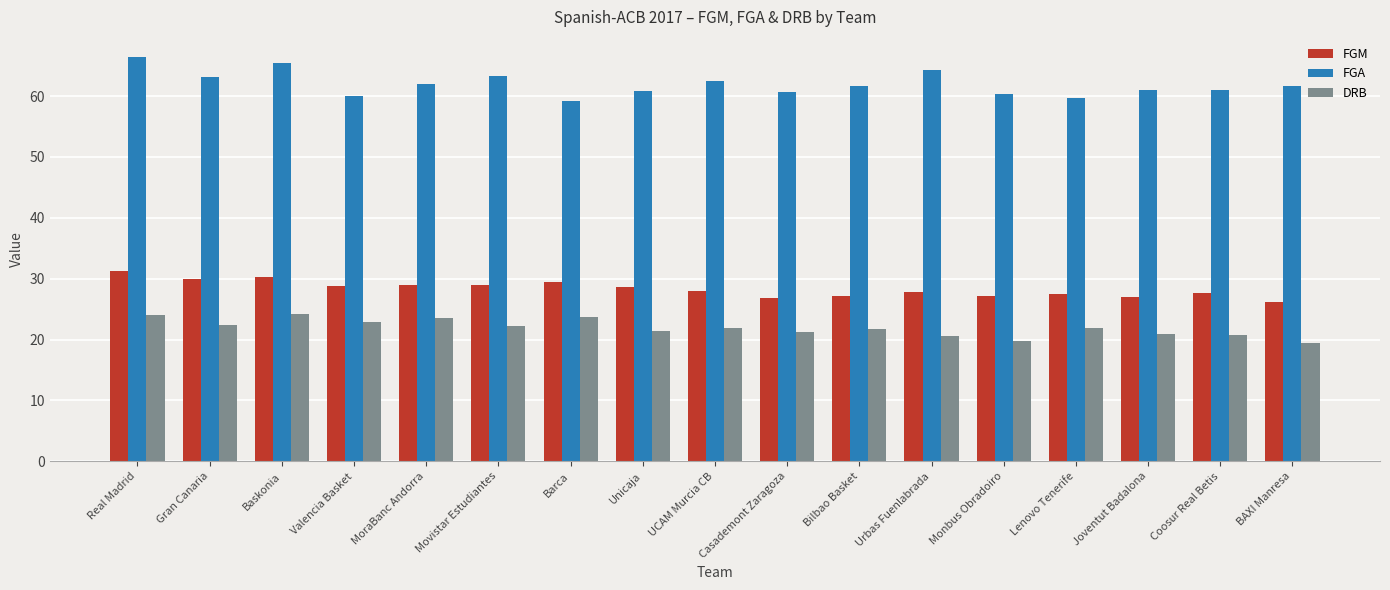

What is the total value across all series at Gran Canaria?

115.6